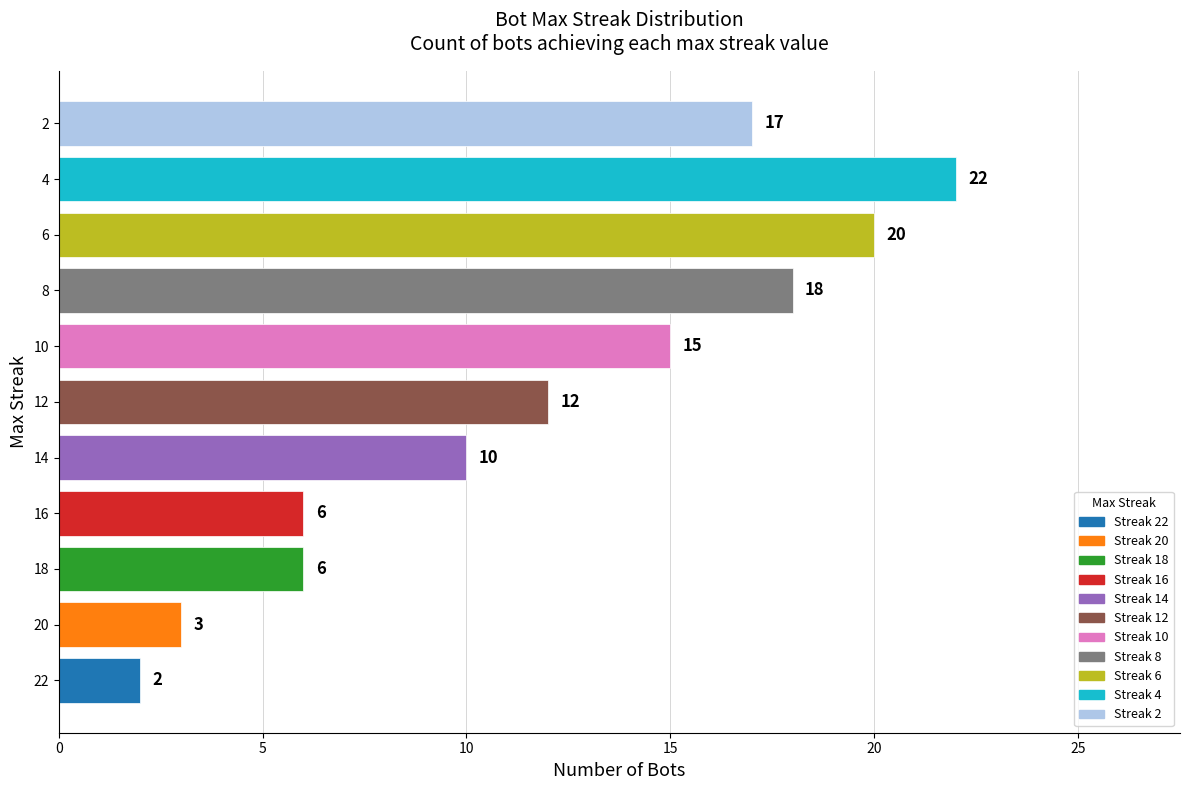

How many categories are shown in the chart?

11